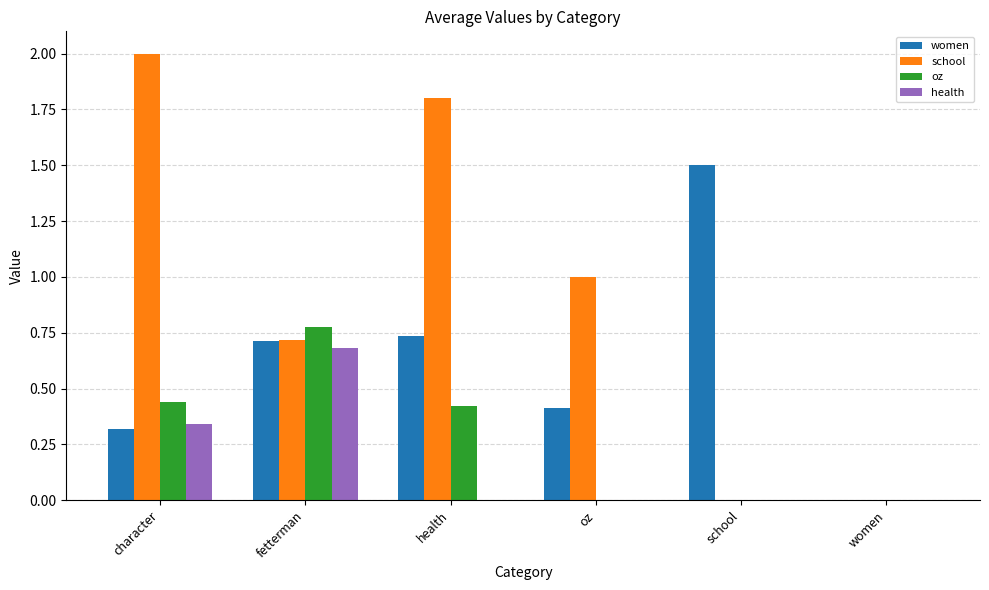

Which series has the widest spread of values?

school